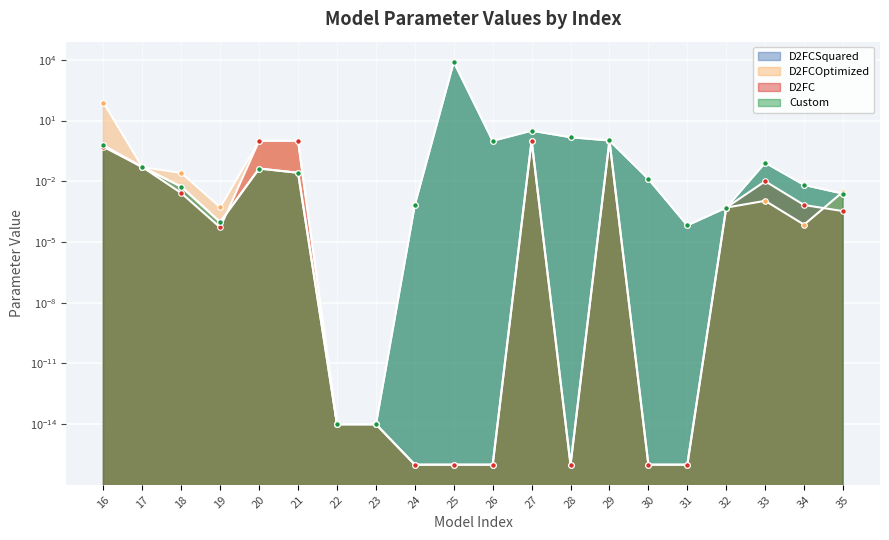

How many categories are shown in the chart?

20